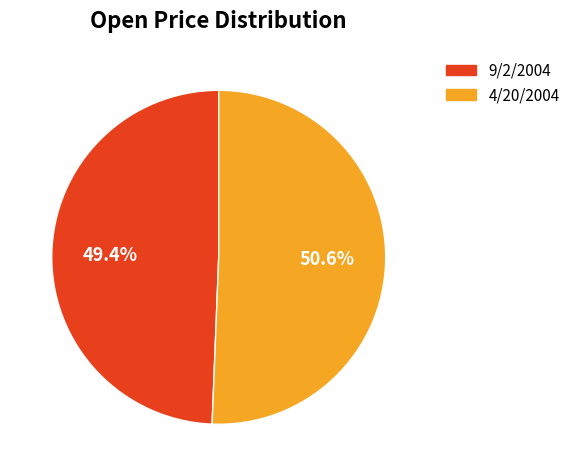

What is the smallest slice in the pie chart?

9/2/2004